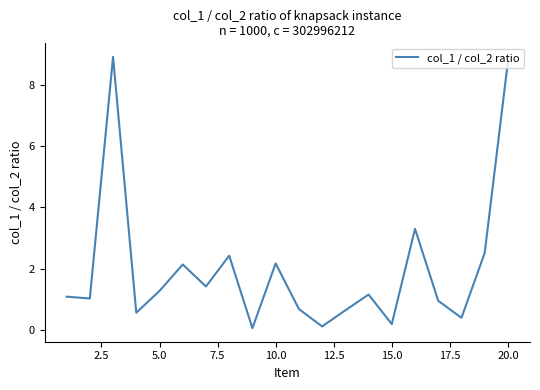

What is the maximum value shown in the chart?

8.9